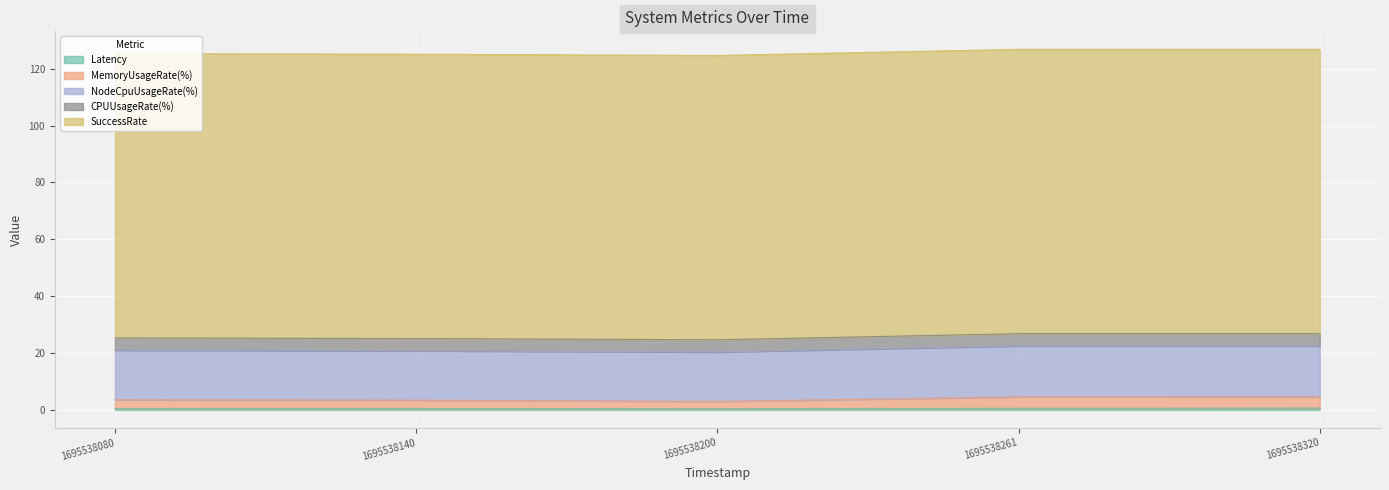

Does the chart display data point markers on the line(s)?

No